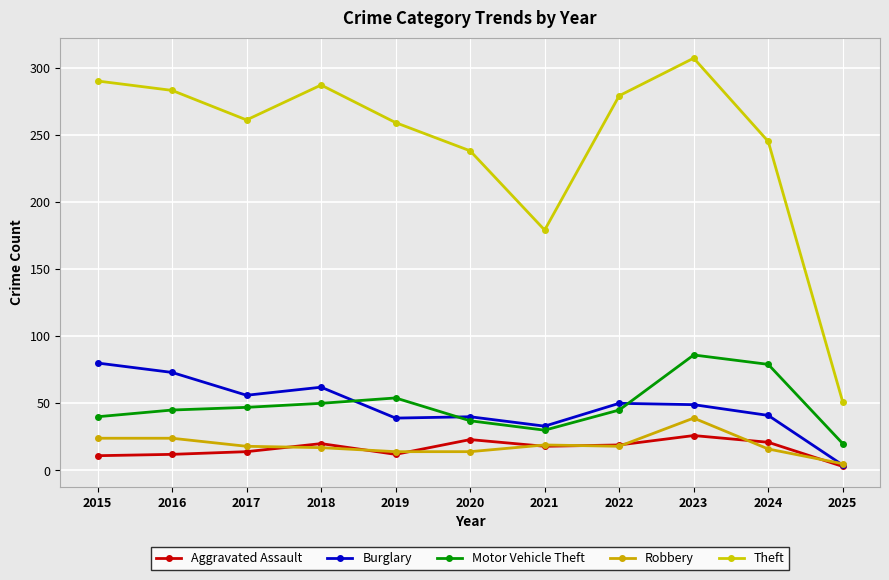

Which series ends up on top after the final intersection of Burglary and Robbery?

Robbery